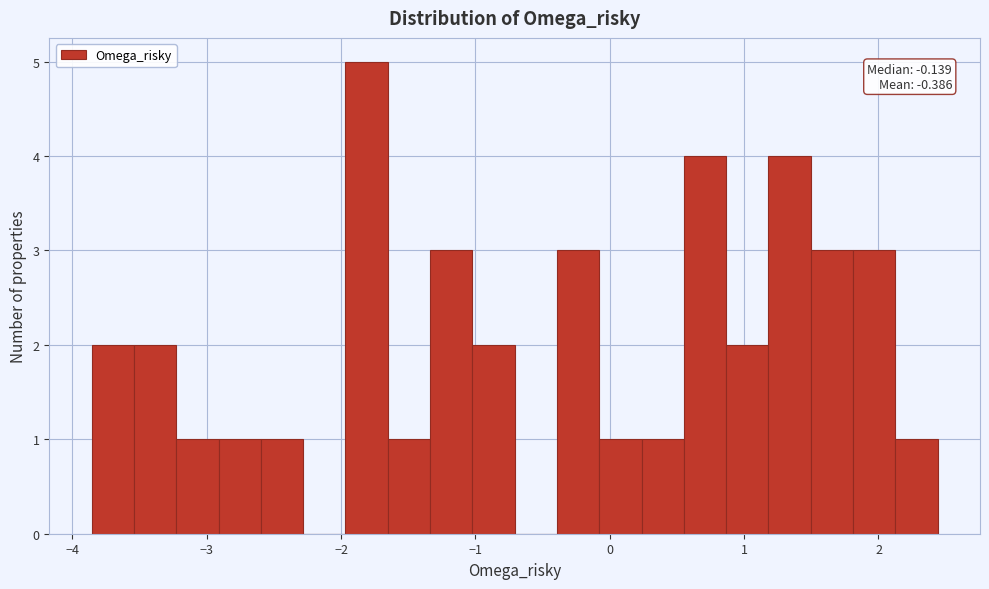

Around what value on the x-axis is the tallest bar? Give the approximate position of its centre, as read against the axis.

-1.8